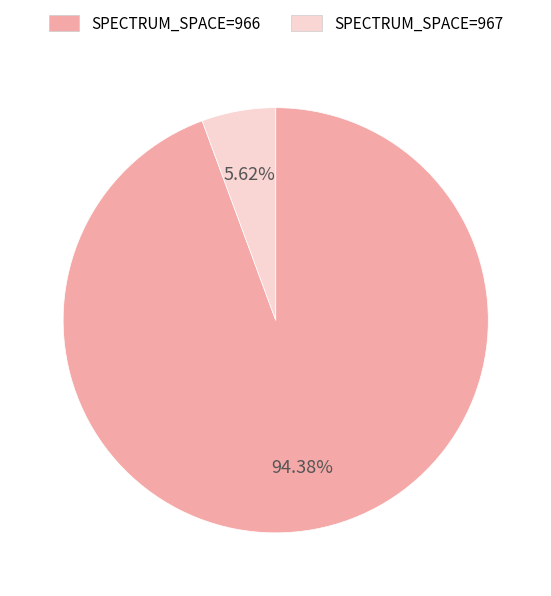

Is there any slice that represents more than half of the pie?

Yes